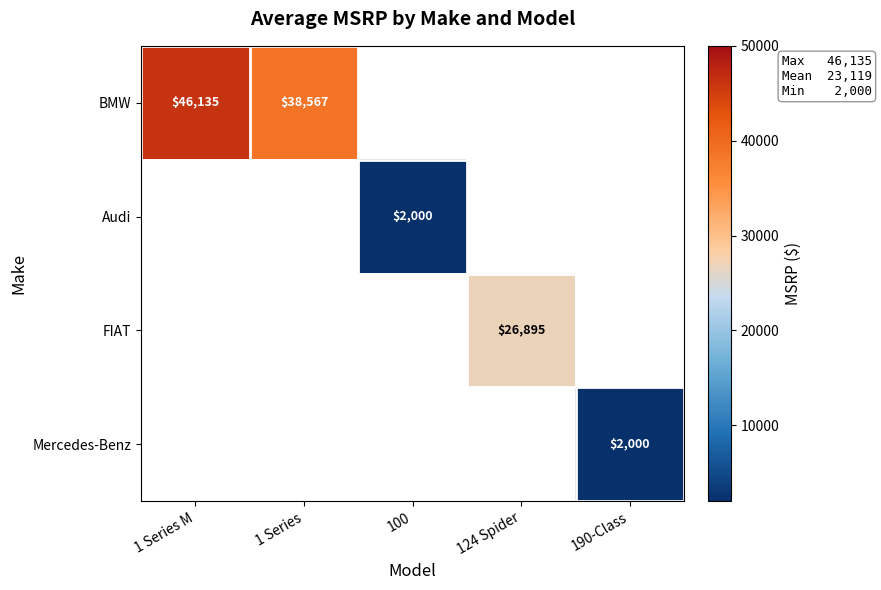

True or false: FIAT has a value of 37942 at 124 Spider.

False